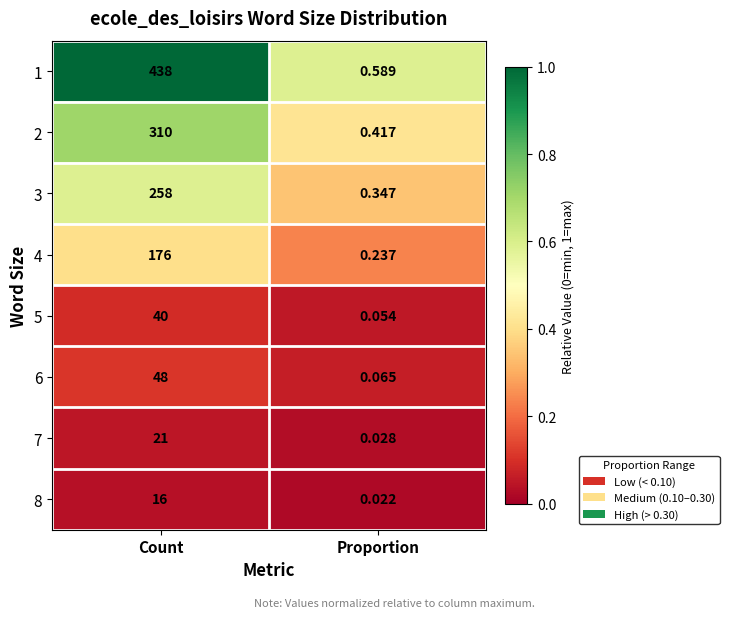

List the series in order of their peak value, lowest first.

8, 7, 5, 6, 4, 3, 2, 1